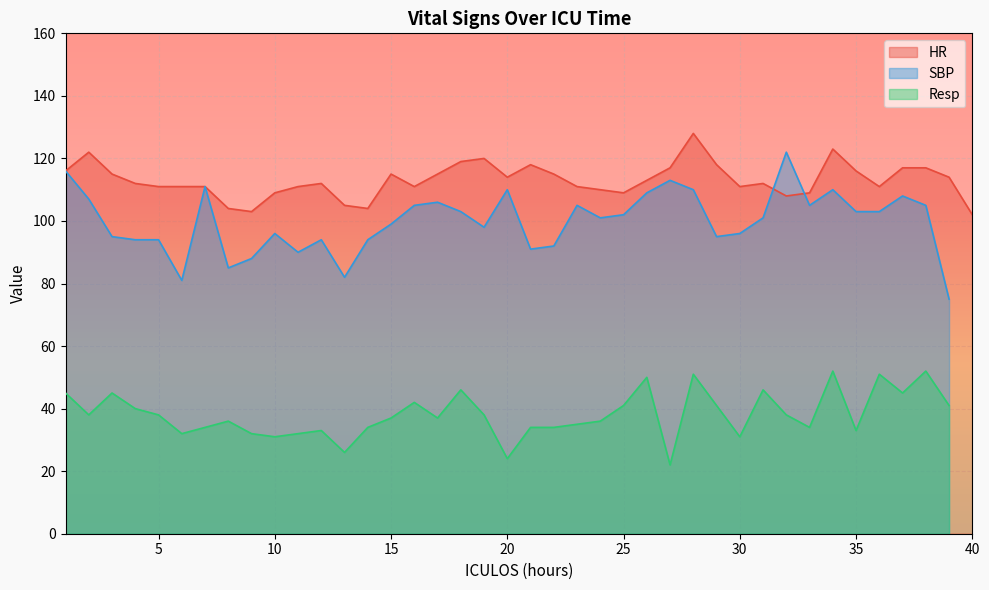

How many values in Resp are above zero?

39